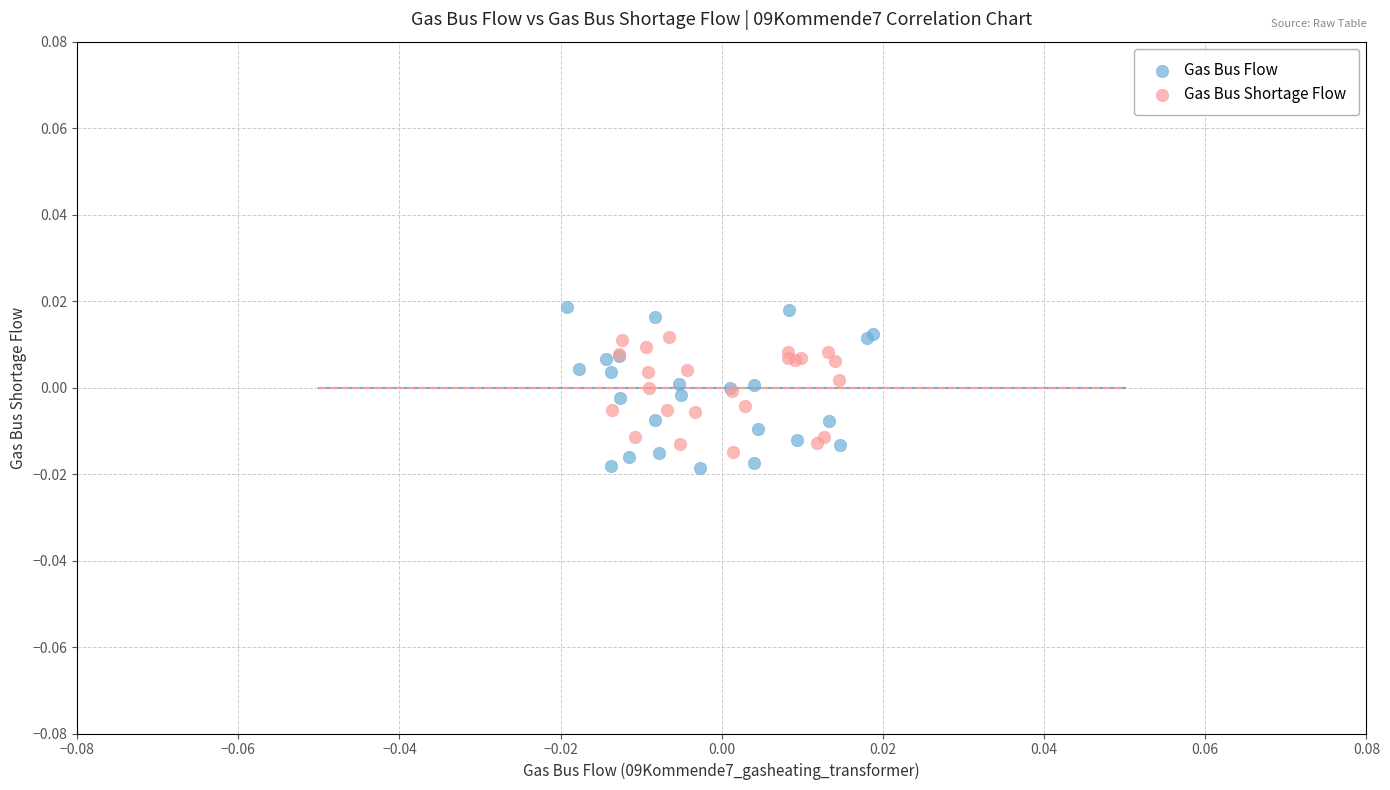

Which series has the widest spread of Y values?

Gas Bus Flow